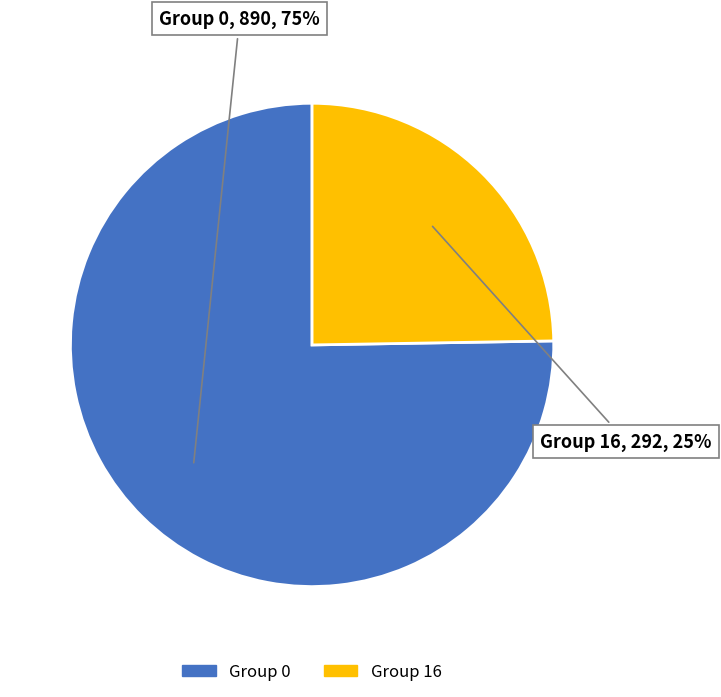

To the nearest percent, what is the average slice percentage?

50%